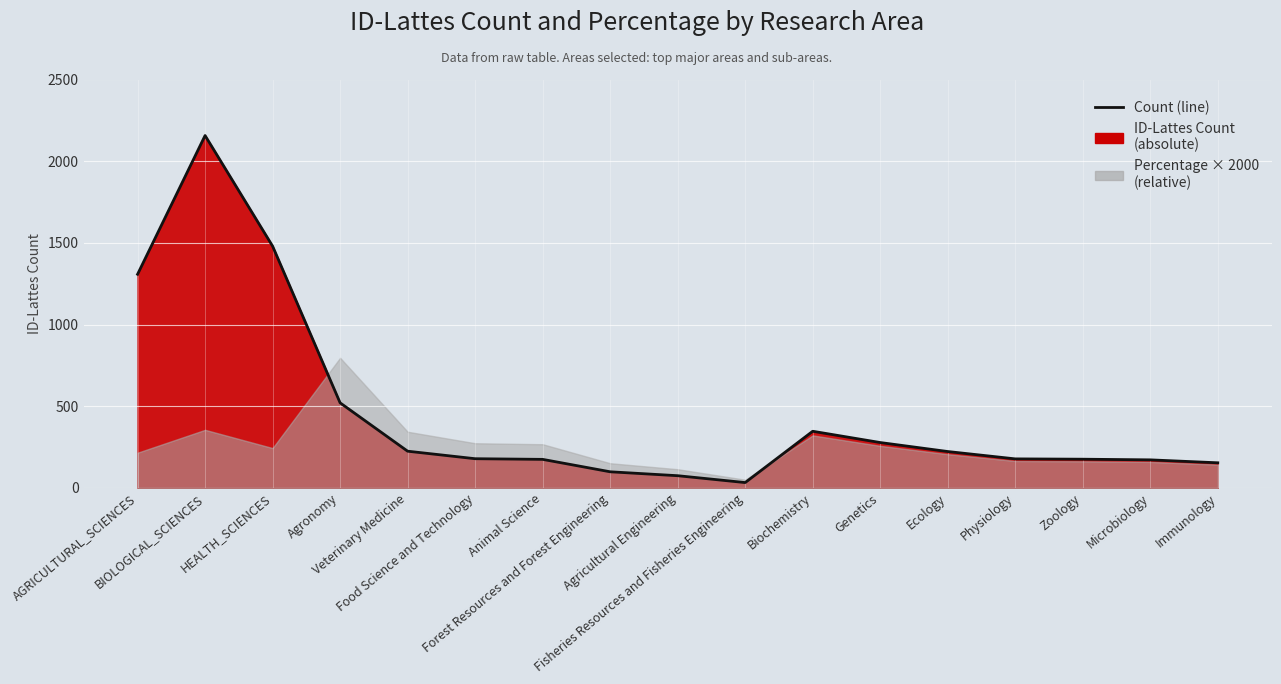

List the labels in order of value, largest first.

BIOLOGICAL_SCIENCES, HEALTH_SCIENCES, AGRICULTURAL_SCIENCES, Agronomy, Biochemistry, Genetics, Veterinary Medicine, Ecology, Food Science and Technology, Physiology, Zoology, Animal Science, Microbiology, Immunology, Forest Resources and Forest Engineering, Agricultural Engineering, Fisheries Resources and Fisheries Engineering